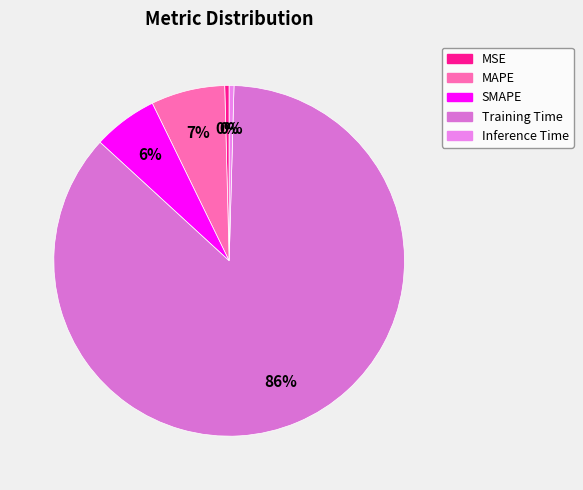

Which category has the smallest portion of the pie?

MSE